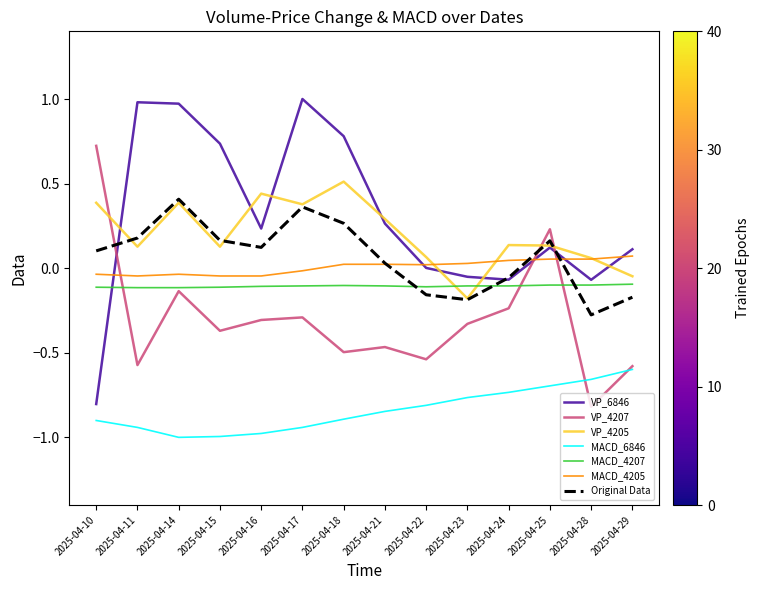

What is the smallest value displayed?

-1.0